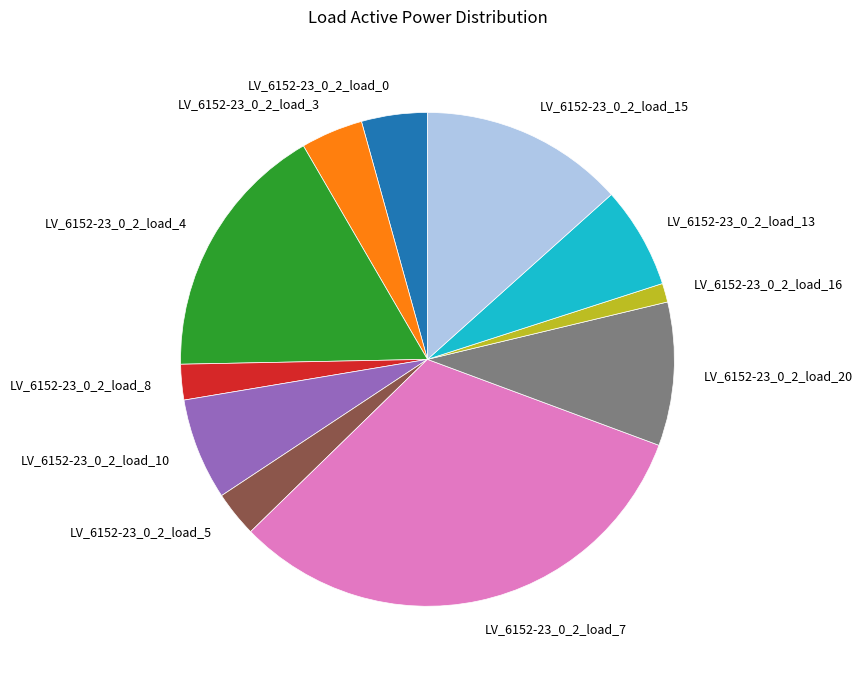

Combined, do LV_6152-23_0_2_load_3 and LV_6152-23_0_2_load_5 account for over 50%?

No